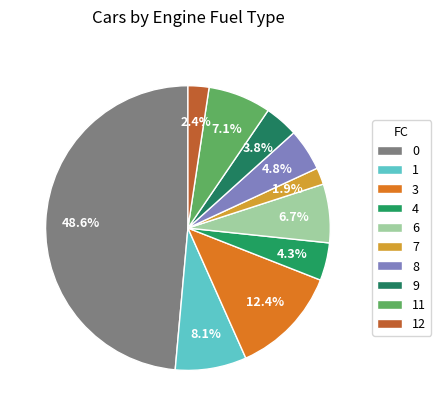

To the nearest percent, what is the average slice percentage?

10%